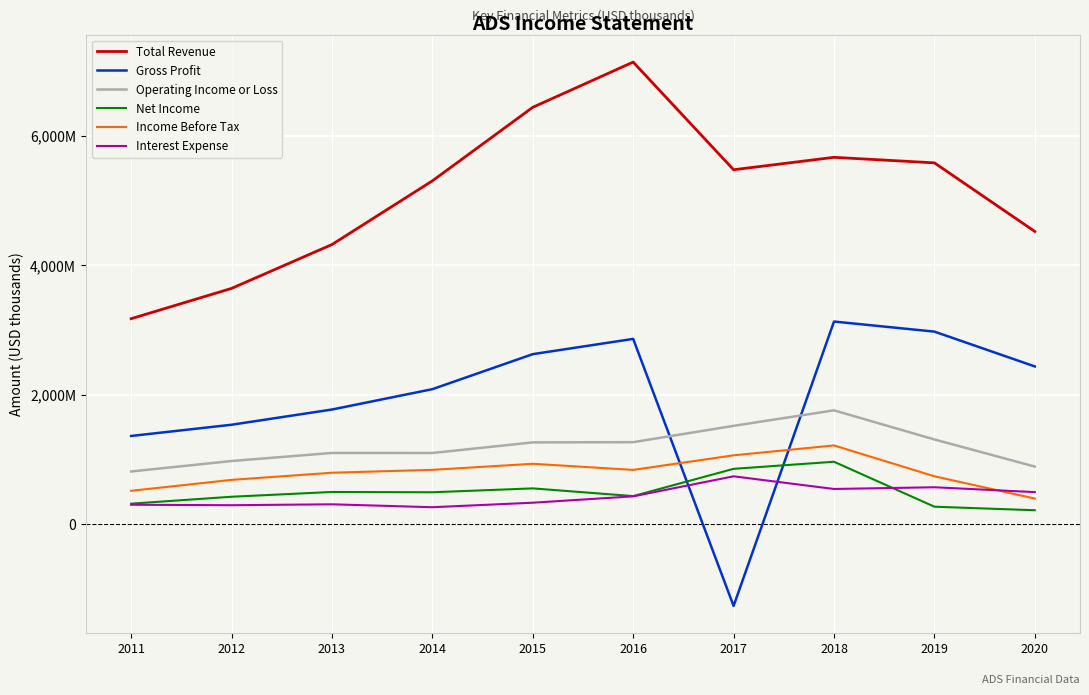

At which label does Total Revenue reach its peak?

2016